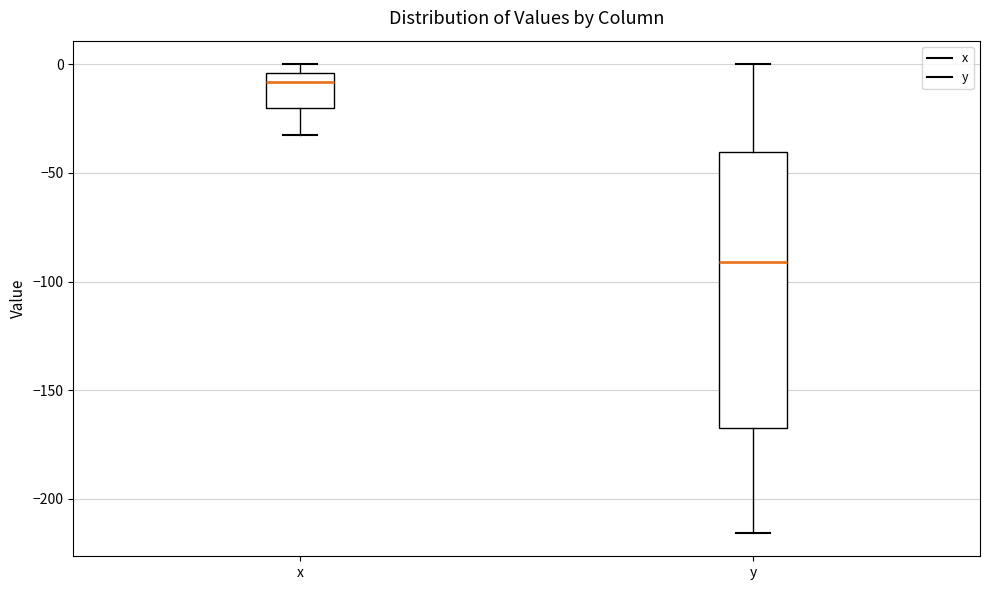

Where is the upper edge of the box for x on the y-axis? The values are not printed on the chart, so give them approximately, as read against the axis.

-5